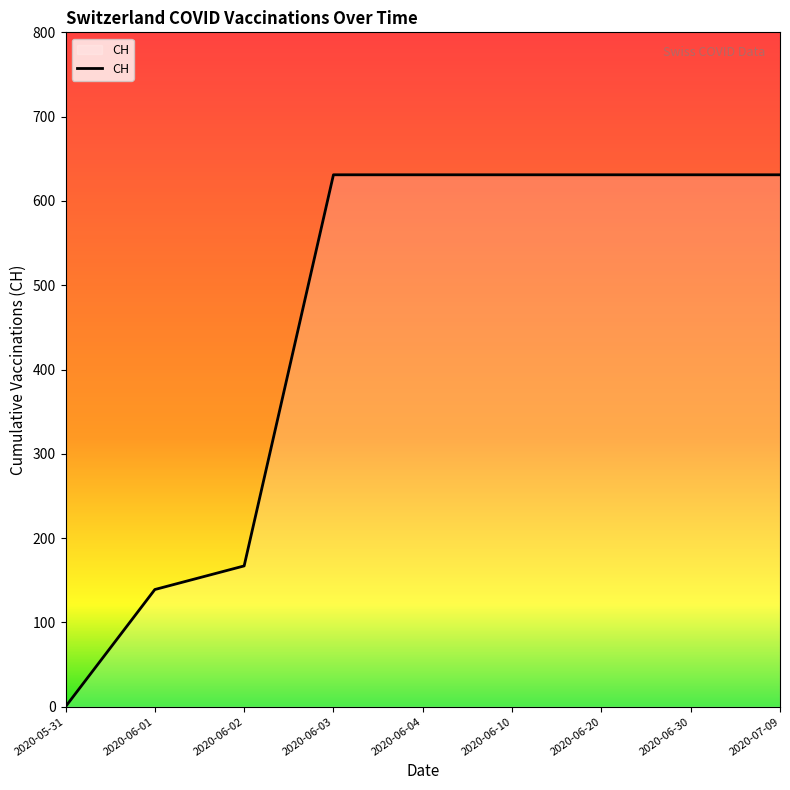

What is the difference between the maximum and minimum values?

631